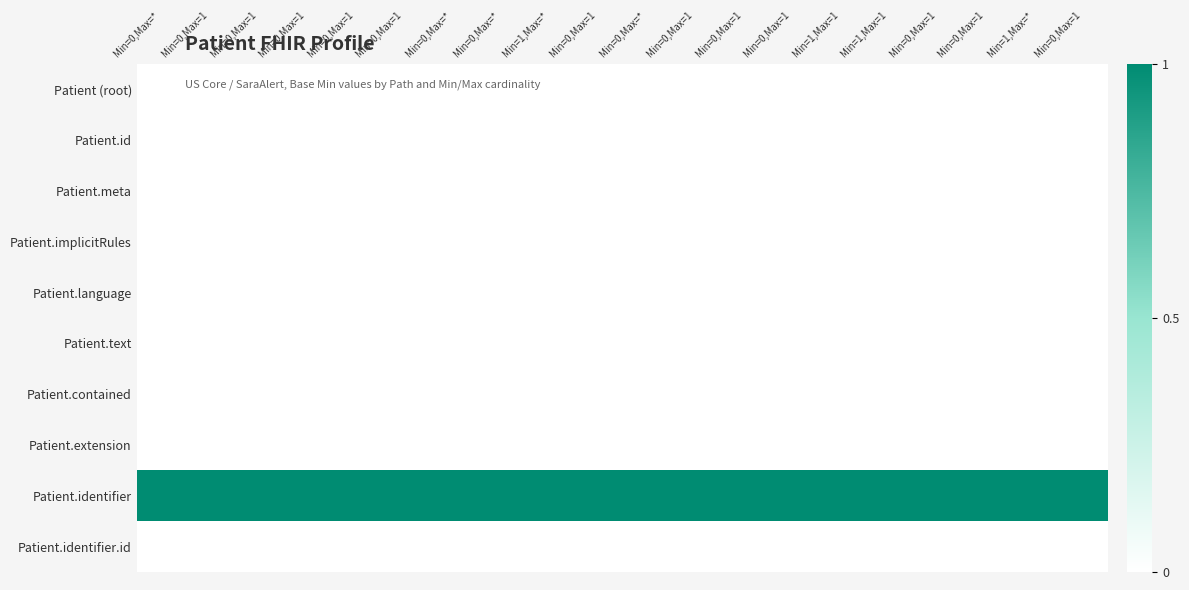

Between Min=1,Max=1 and Min=0,Max=*, which is larger?

Min=1,Max=1